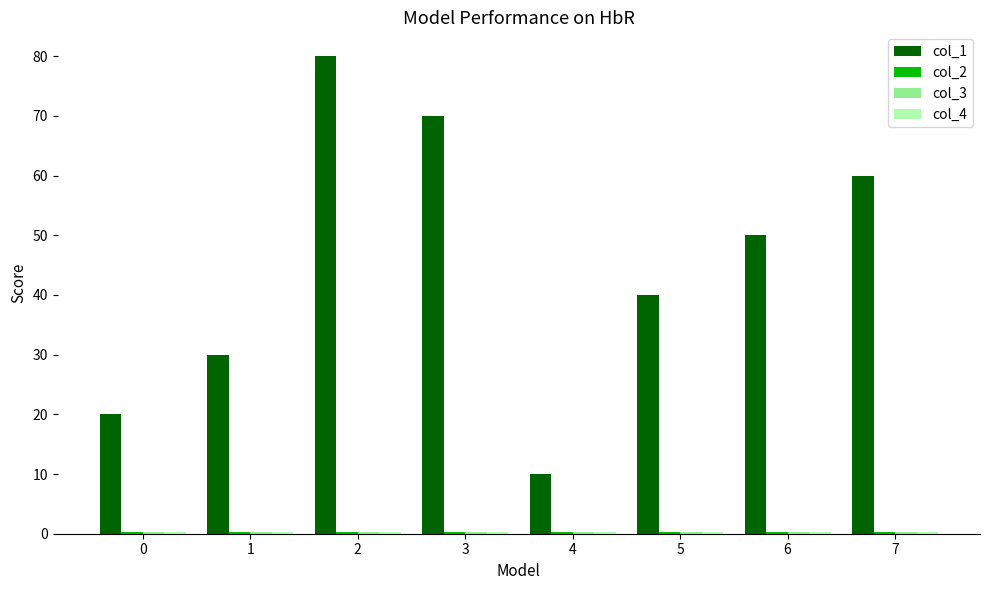

What is the maximum value shown in the chart?

80.0